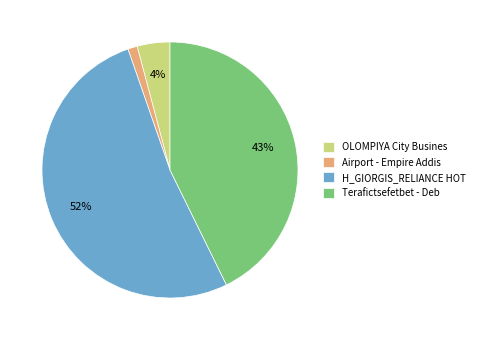

Is there a majority slice in this chart?

Yes